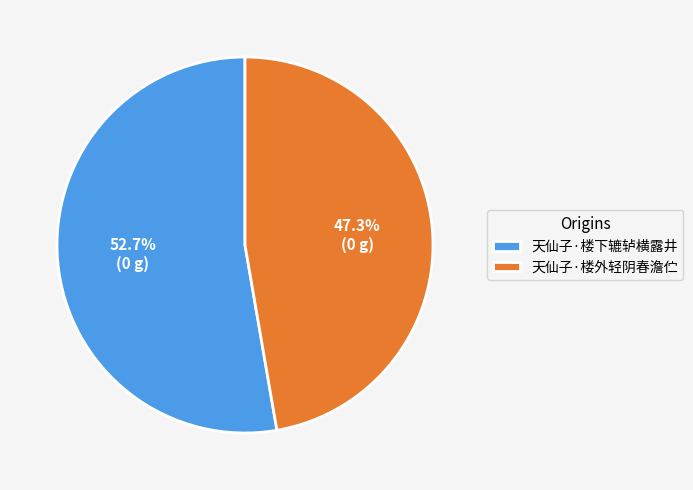

To the nearest percent, what percentage of the pie is 天仙子·楼下辘轳横露井?

53%